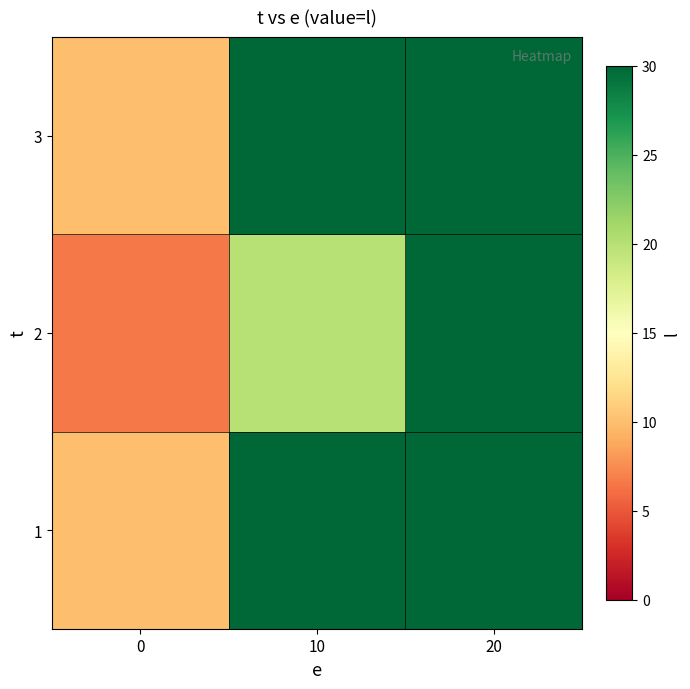

How many categories are shown in the chart?

3